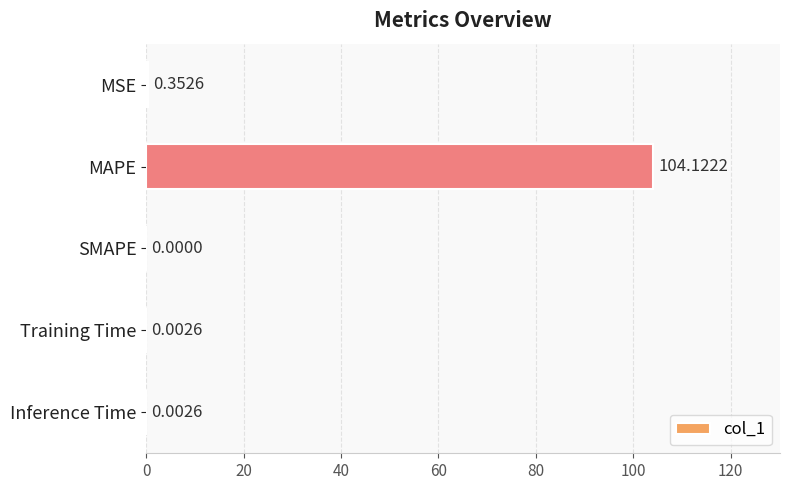

What is the sum of the values at MAPE and MSE?

104.5